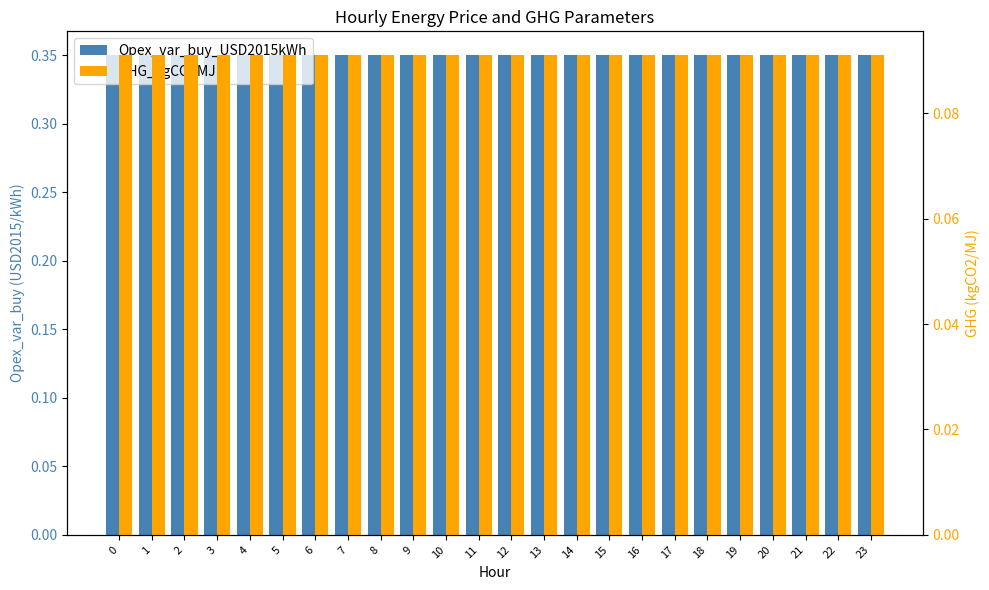

Between 2 and 15, which series saw the biggest shift?

Opex_var_buy_USD2015kWh